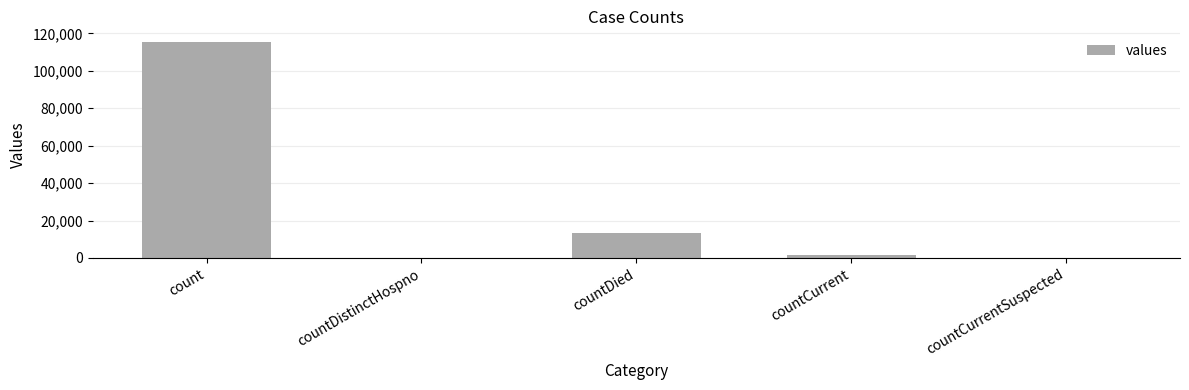

Is it true that the value at countDistinctHospno is 57257?

False